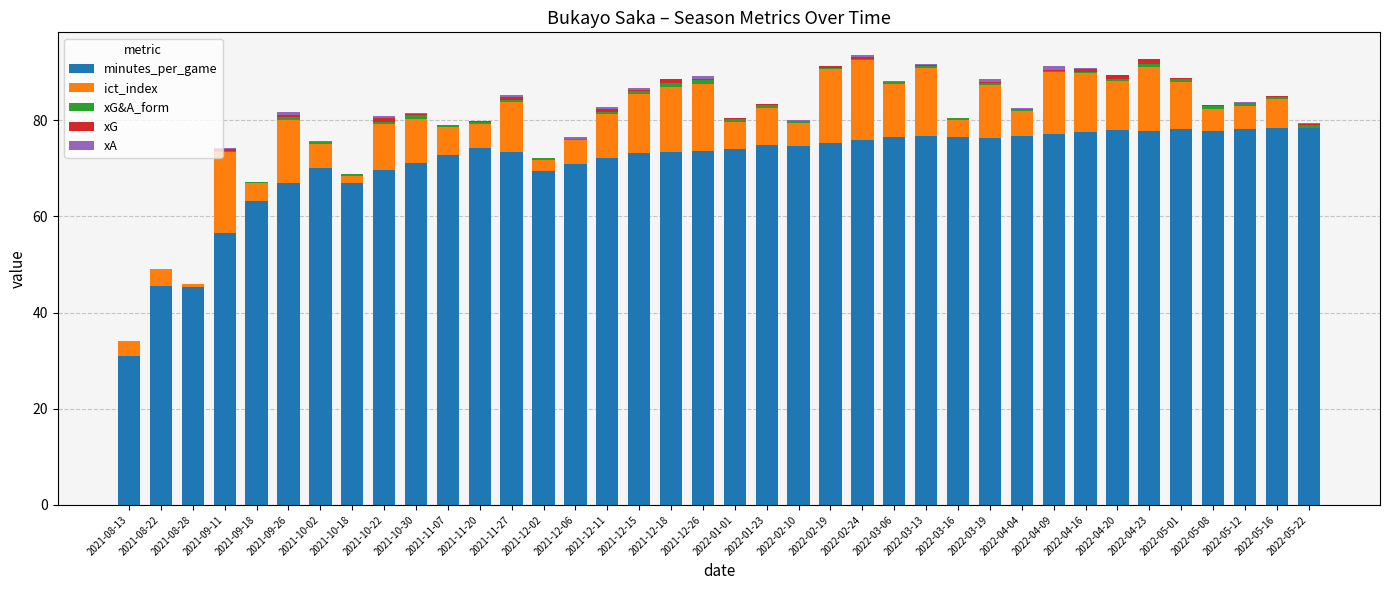

The value of minutes_per_game at 2022-03-16 is 76.6. True or false?

True